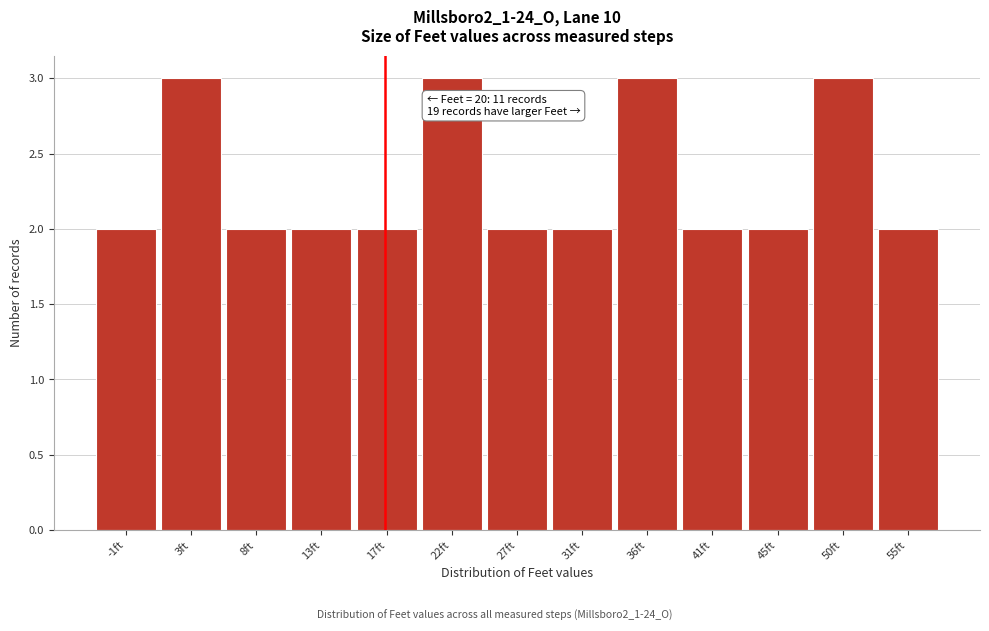

Reading right to left, list all the values displayed in this chart.

2	3	2	2	3	2	2	3	2	2	2	3	2